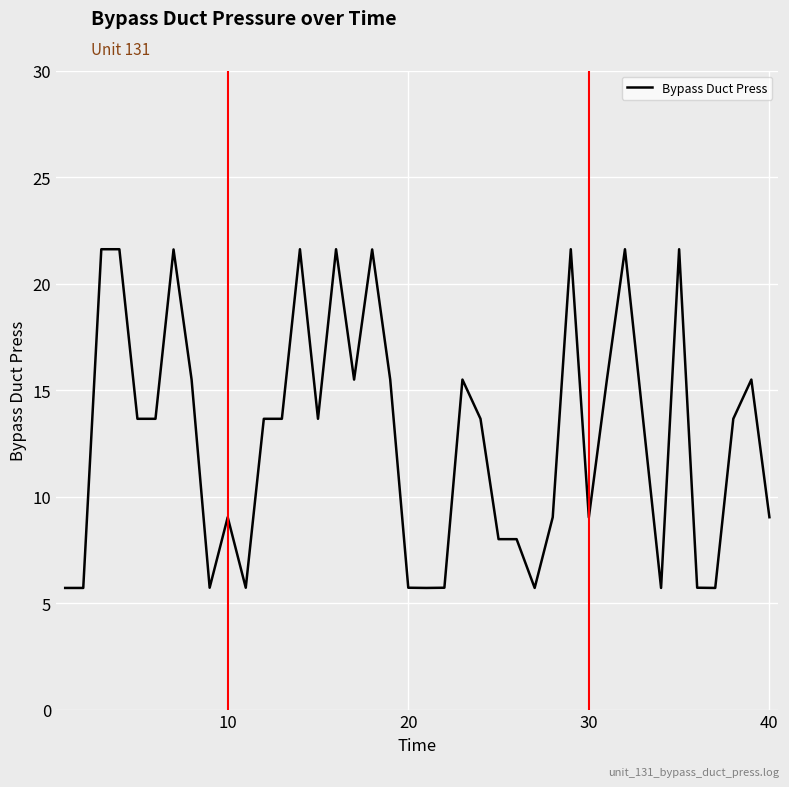

What is the maximum value shown in the chart?

21.6